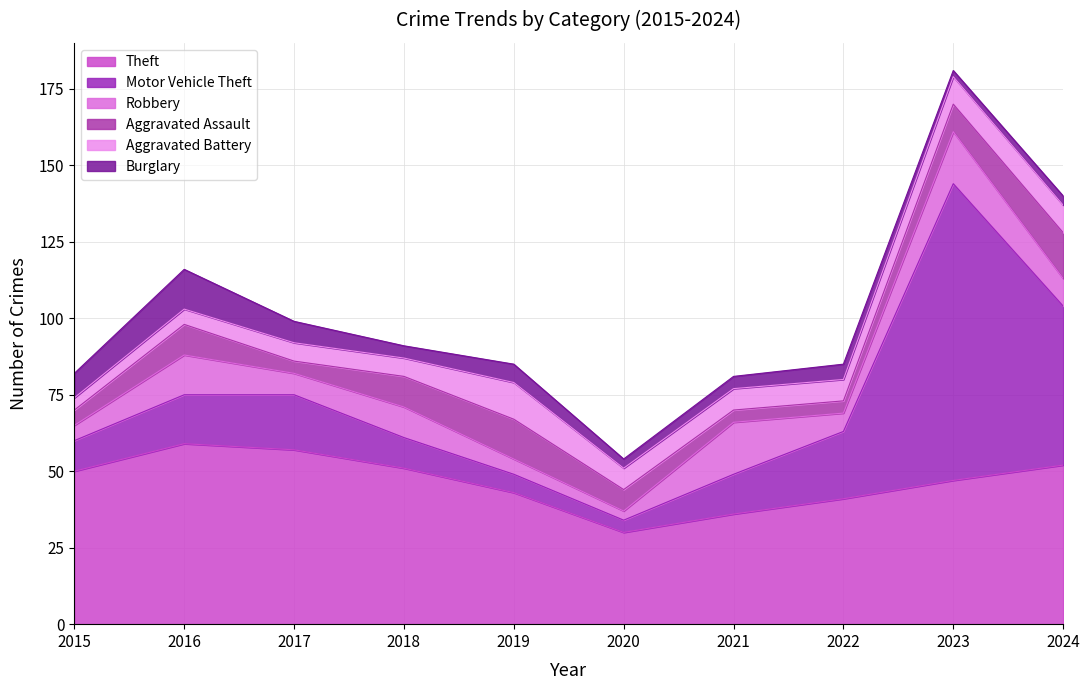

What is the difference between the maximum and second lowest values in the Burglary series?

10